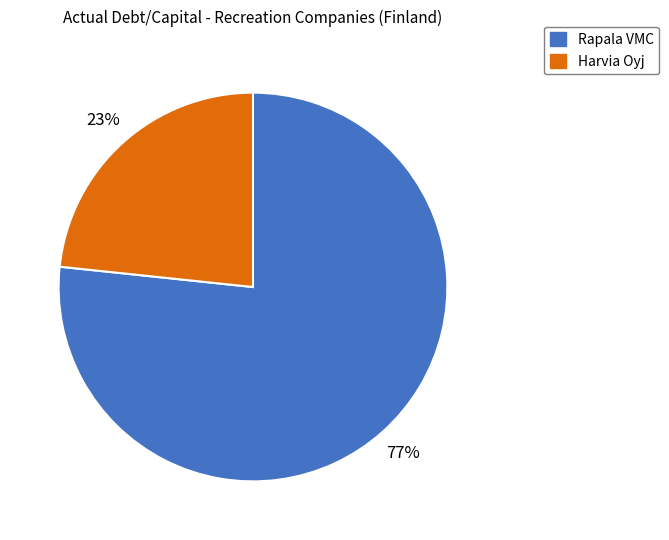

The Harvia Oyj slice represents 23% of the pie. True or false?

True